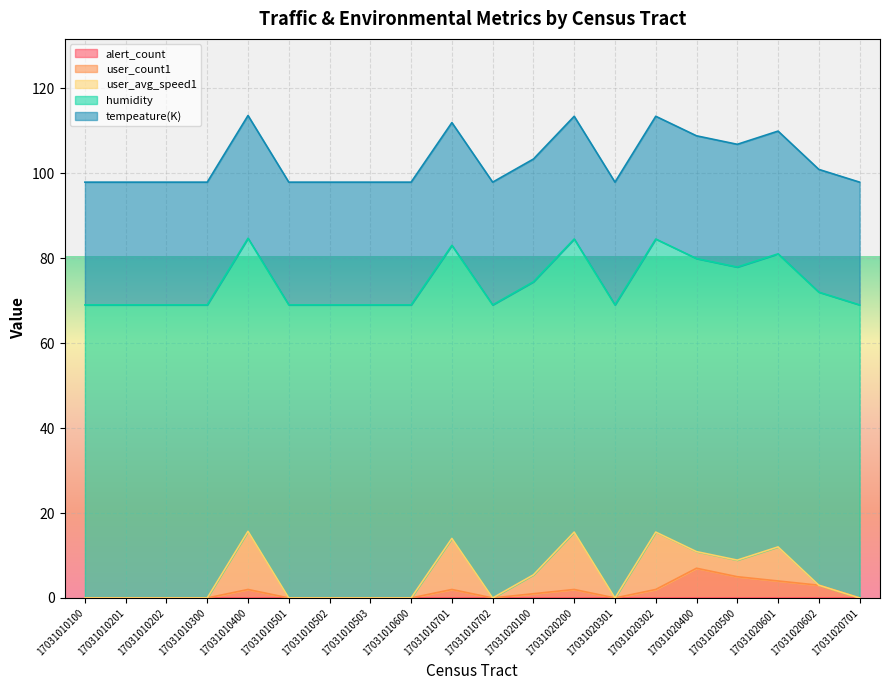

What is the spread (max minus min) of values at 17031020200?

69.0